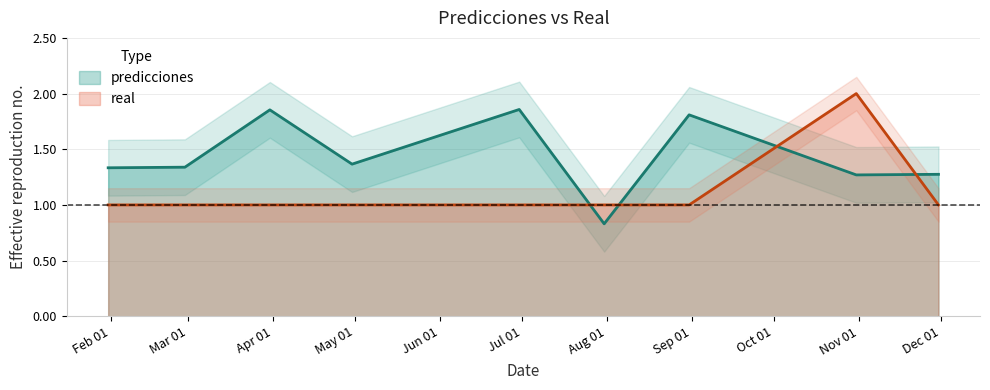

At which category is the sum across all series the highest?

2023-10-31